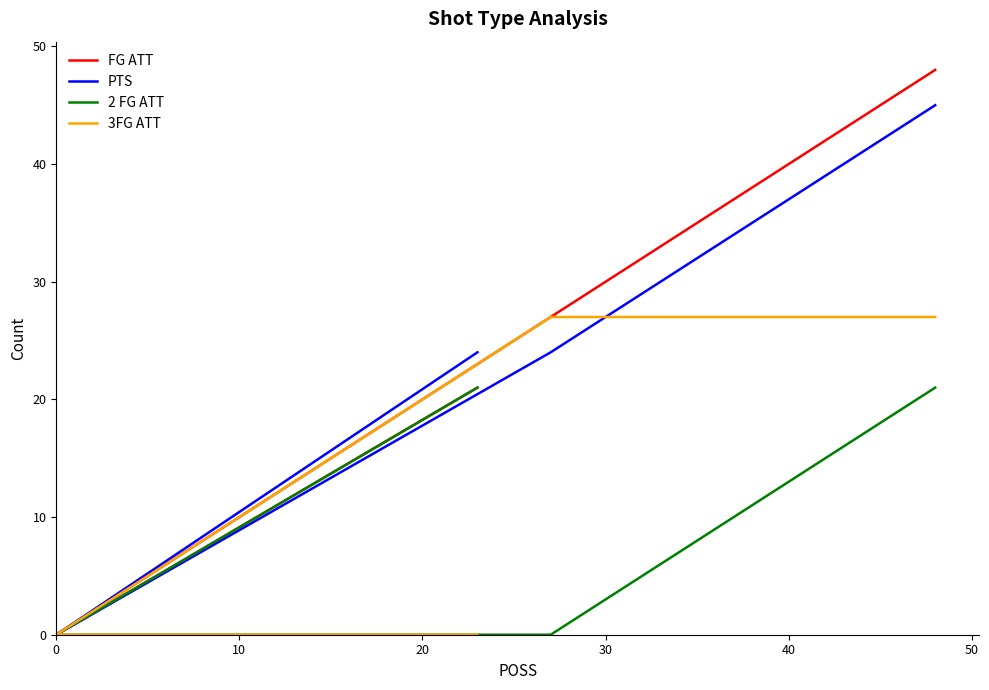

Which series has the widest spread of values?

FG ATT